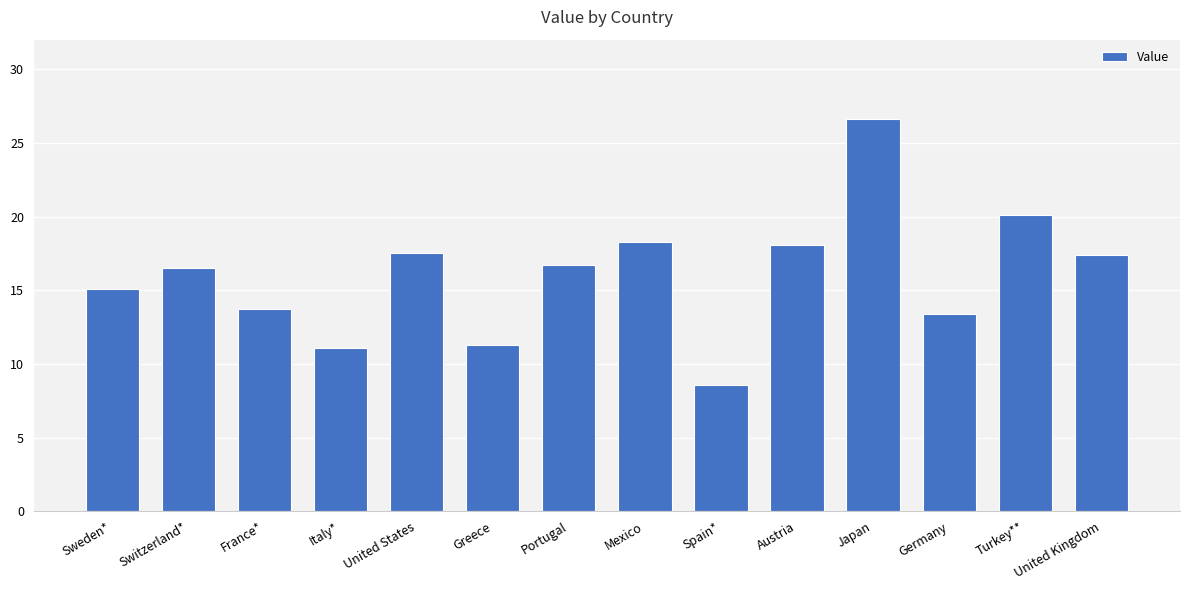

What is the minimum value shown in the chart?

8.6